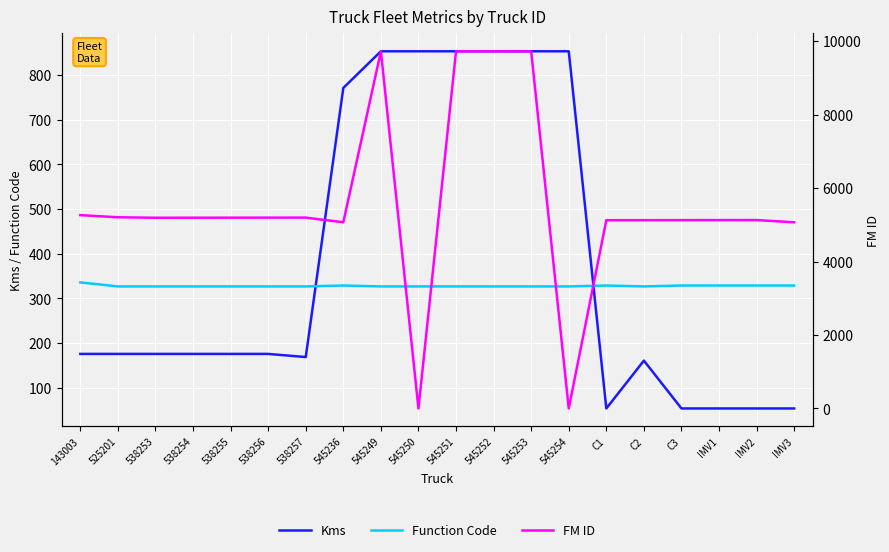

At which label does Kms first exceed 176?

545236